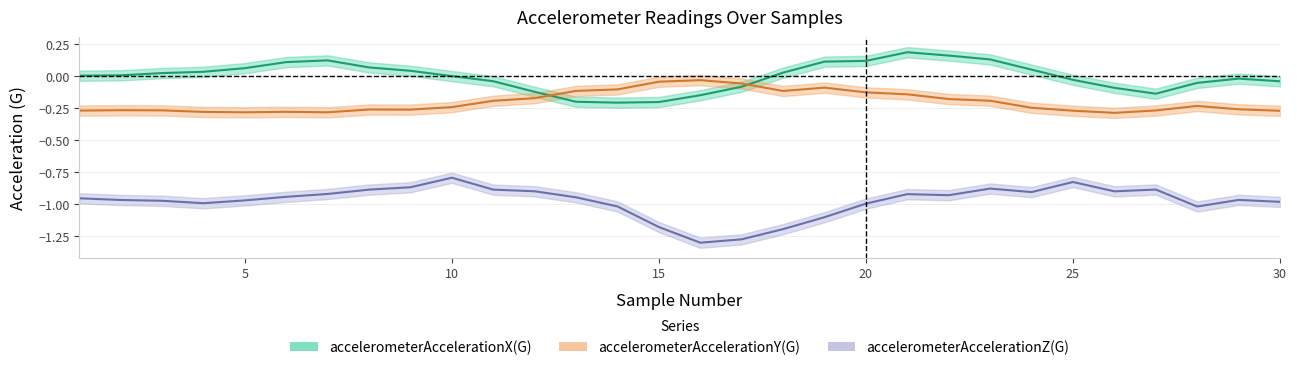

At how many categories does at least one series exceed -1?

30